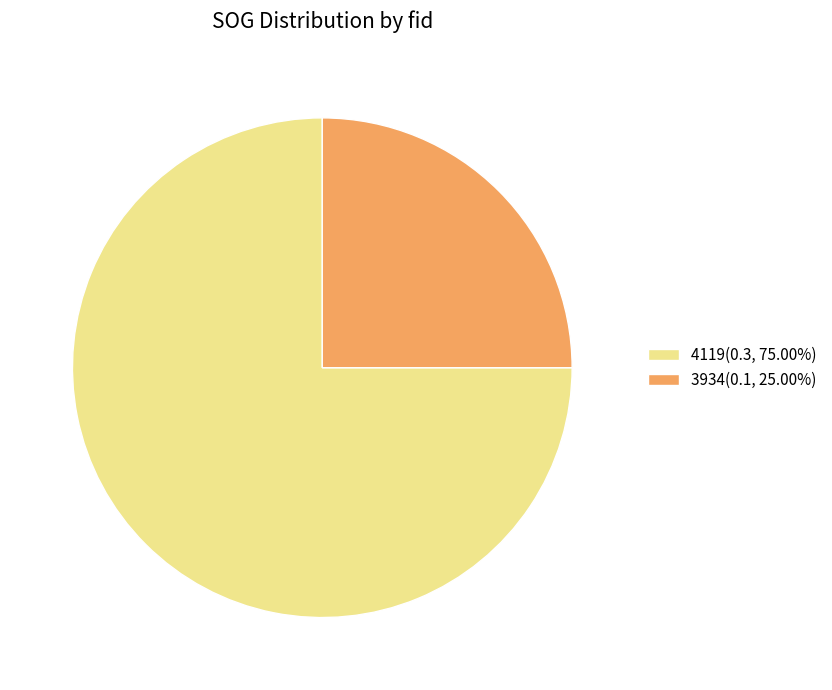

Which slice is the smallest?

3934